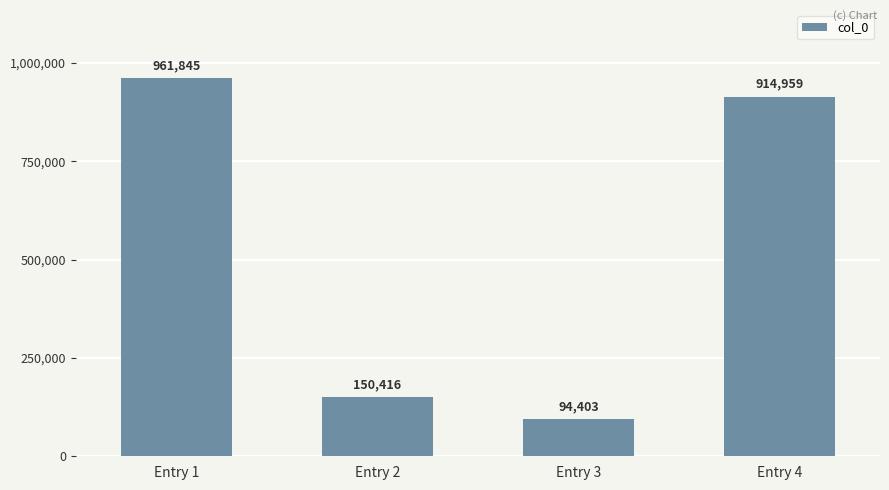

Rank the categories by value from highest to lowest.

Entry 1, Entry 4, Entry 2, Entry 3